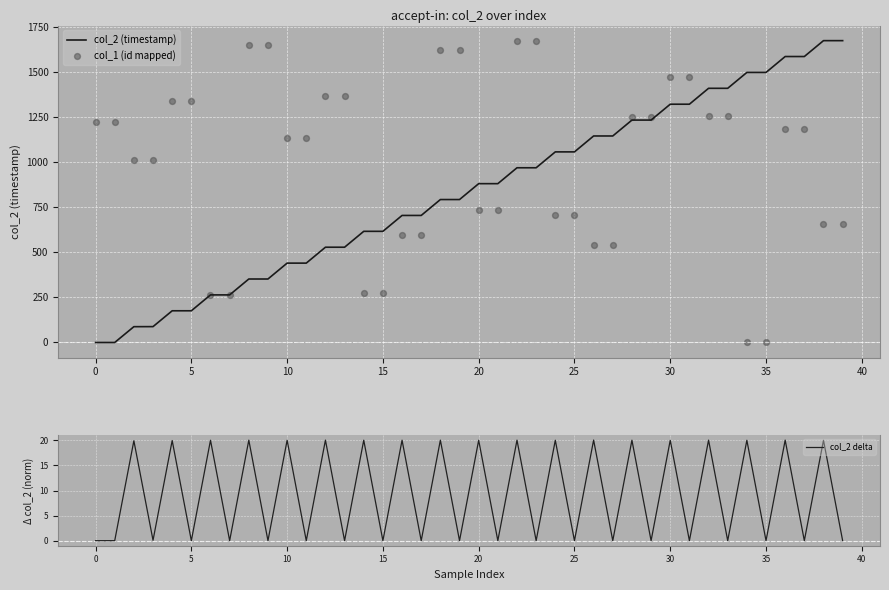

What are all the series names shown in the legend?

col_2 (timestamp), col_1 (id mapped), col_2 delta